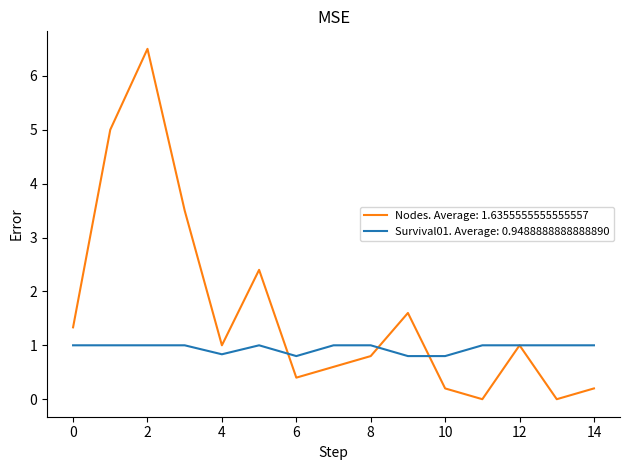

Which series has the largest total across all categories?

Nodes. Average: 1.6355555555555557